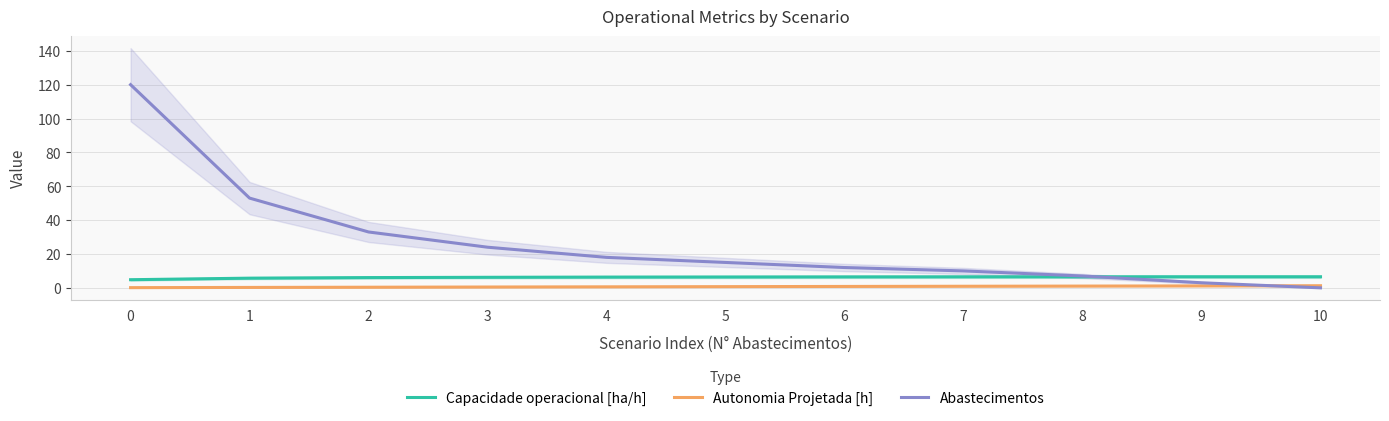

Between 0 and 3, which series saw the biggest shift?

Abastecimentos